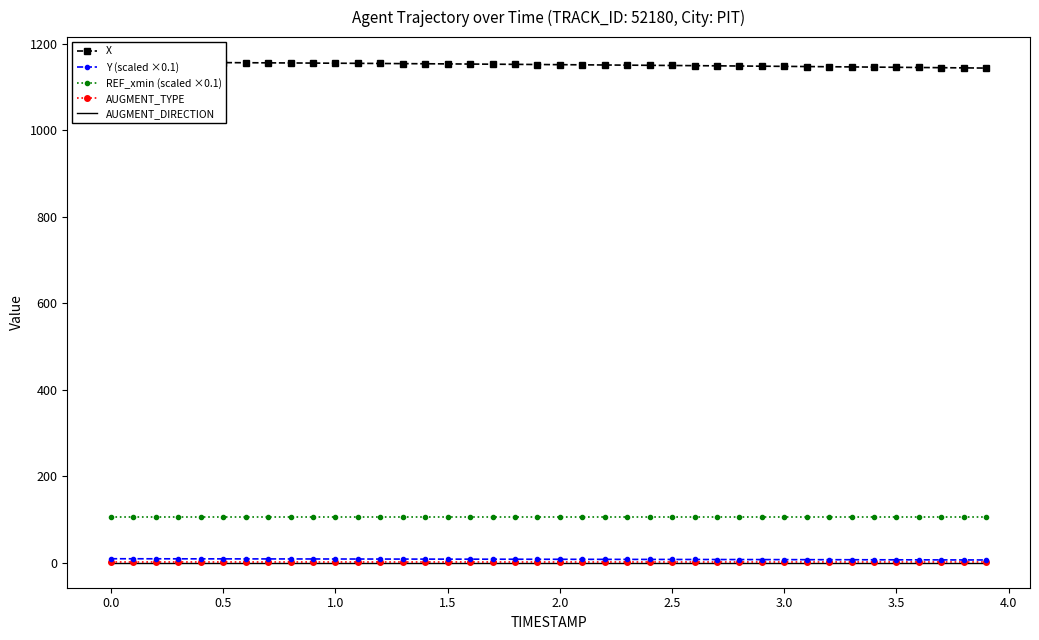

What is the highest value of the Y (scaled ×0.1) series?

9.1